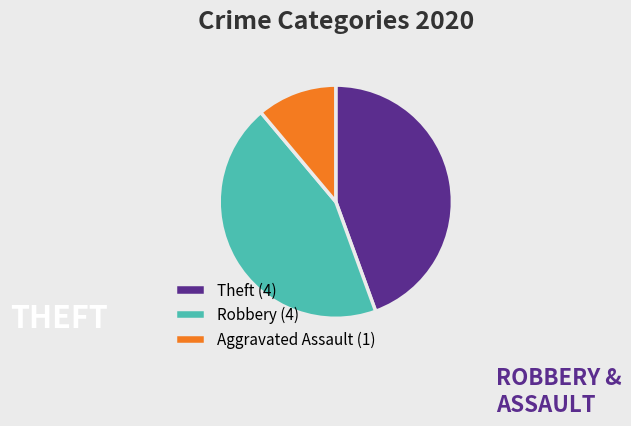

Combined, do Aggravated Assault (1) and Theft (4) account for over 50%?

Yes